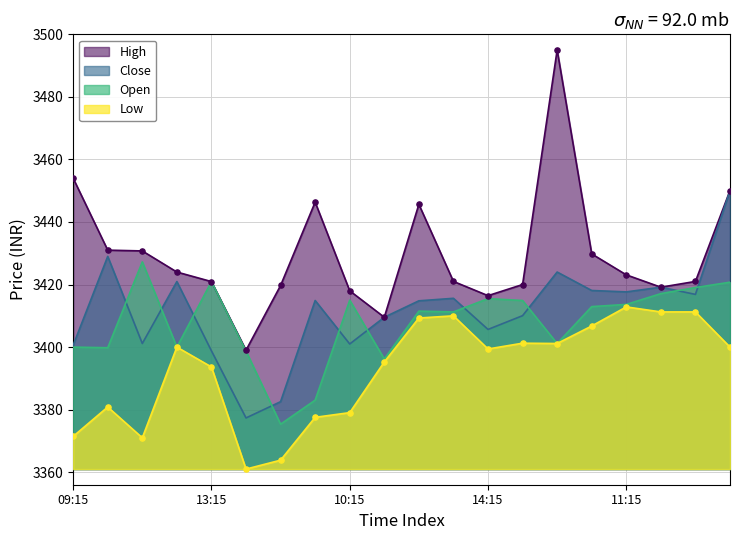

Which series has the largest total across all categories?

High